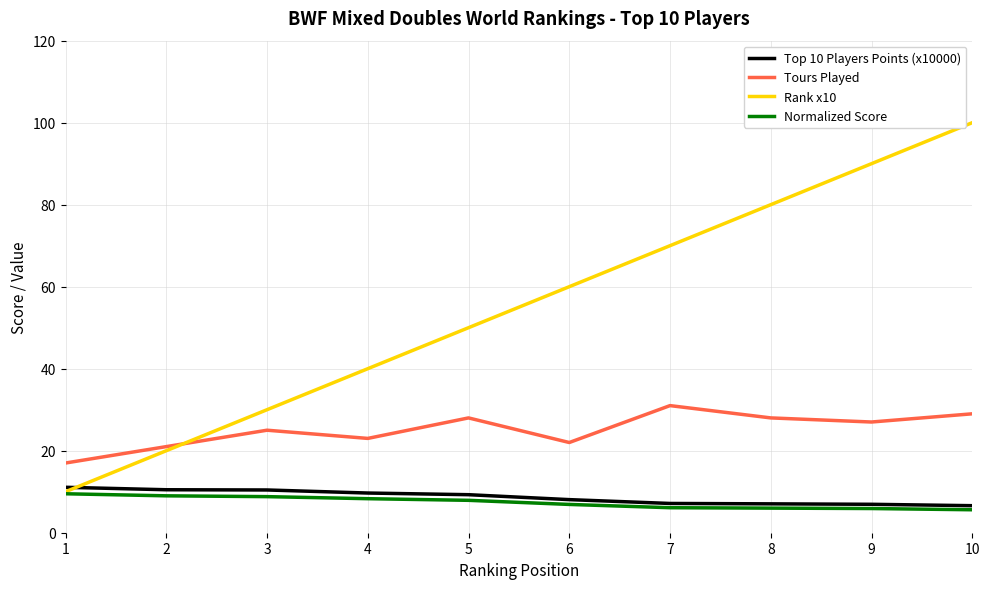

Which series has the largest range (max minus min)?

Rank x10